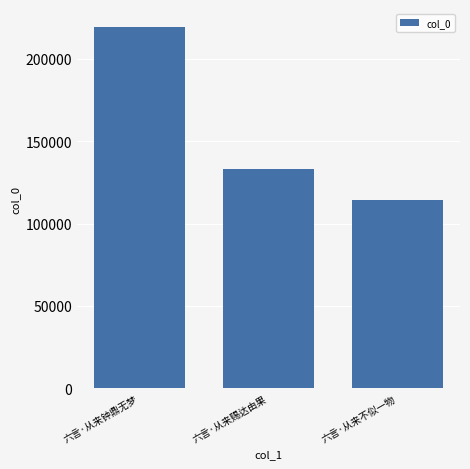

Reading left to right, extract all data points from this chart.

六言·从来钟鼎无梦=219348	六言·从来赐达由果=132975	六言·从来不似一物=114585